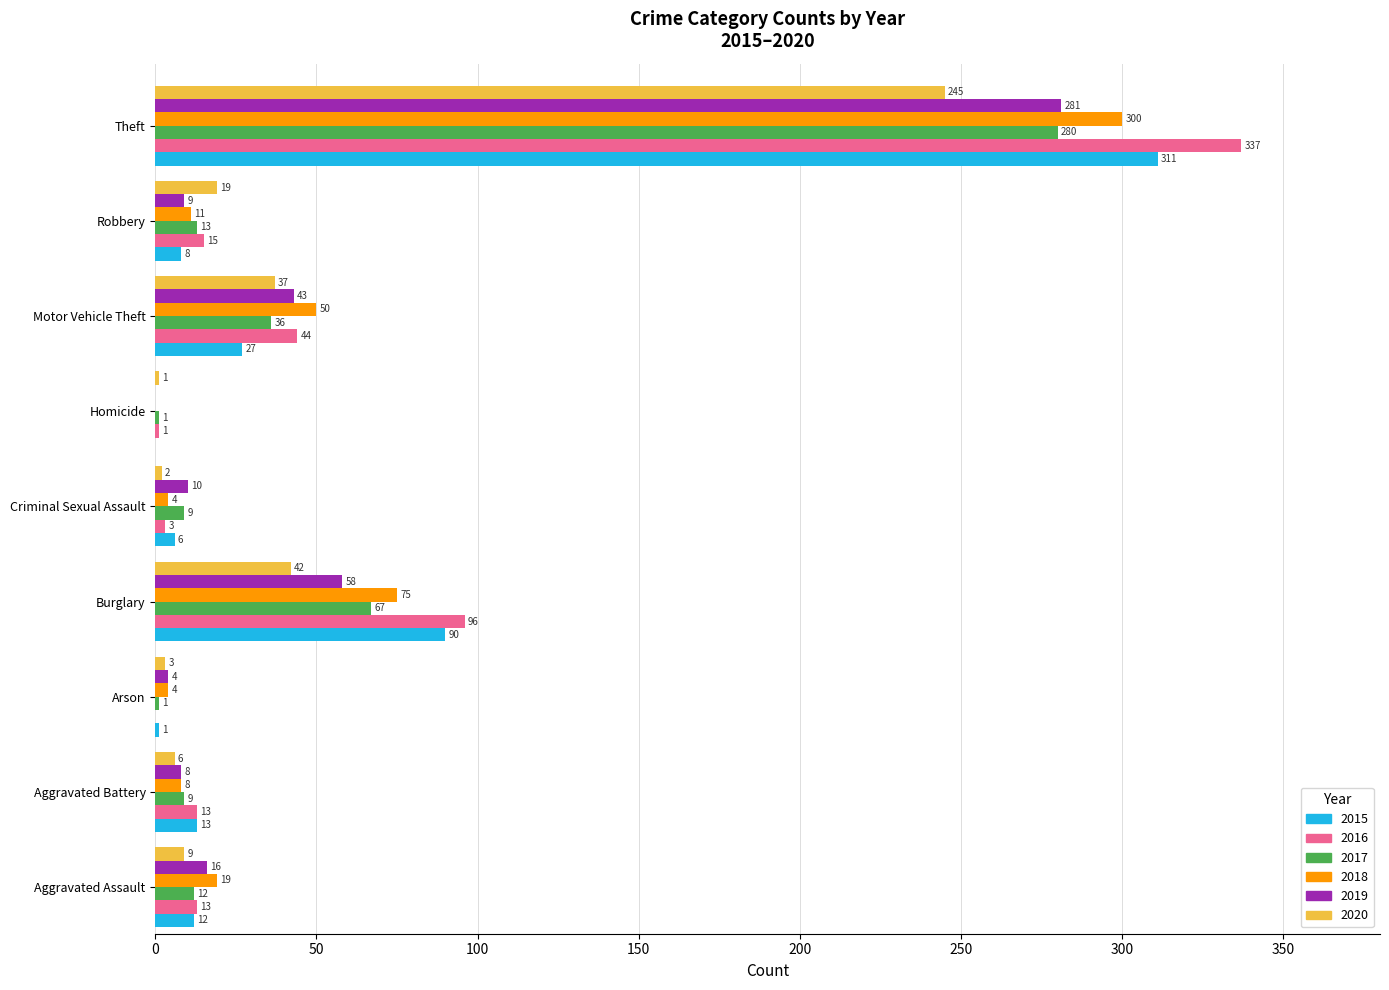

Between Arson and Burglary, which series saw the biggest shift?

2016